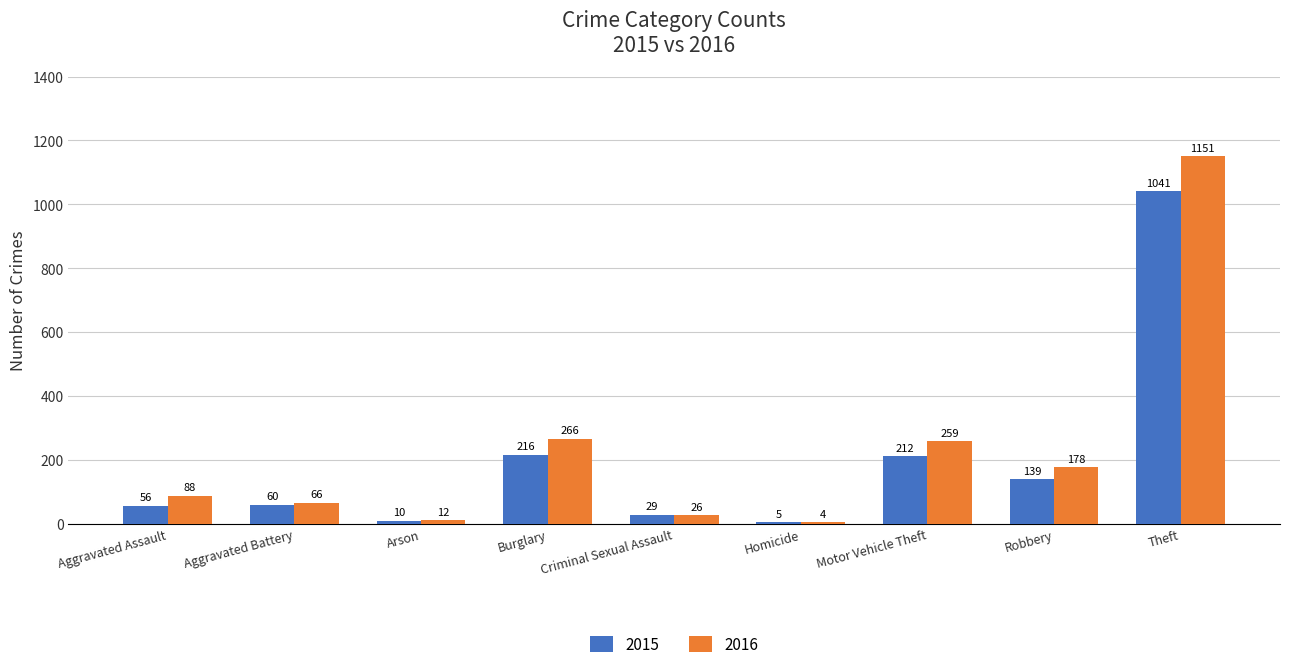

What is the sum of all 2015 values?

1768